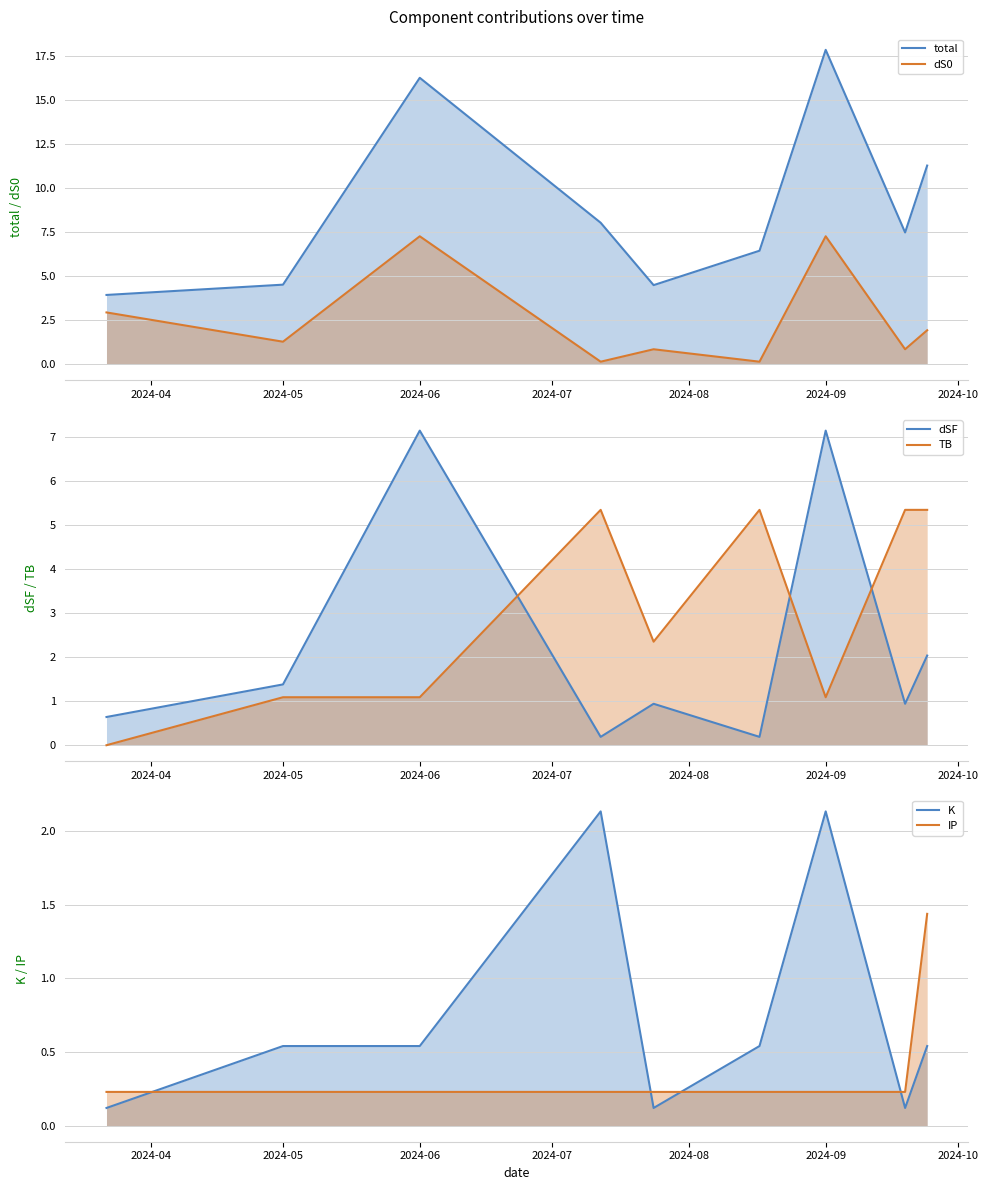

What are all the series names shown in the legend?

total, dS0, dSF, TB, K, IP